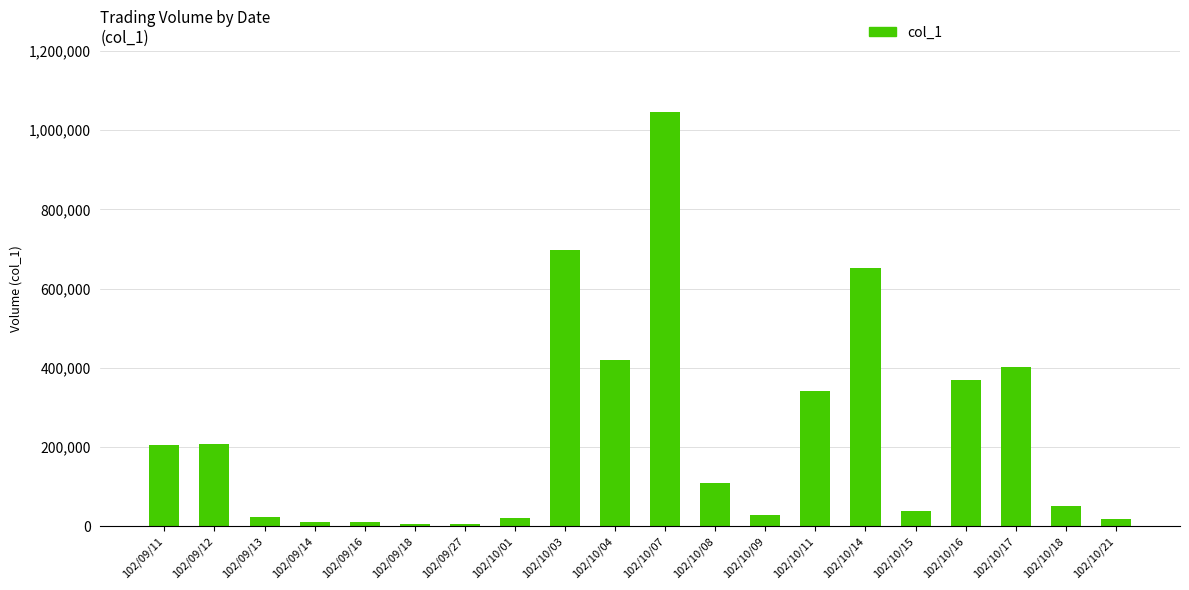

What is the label of the 13th bar from the right?

102/10/01